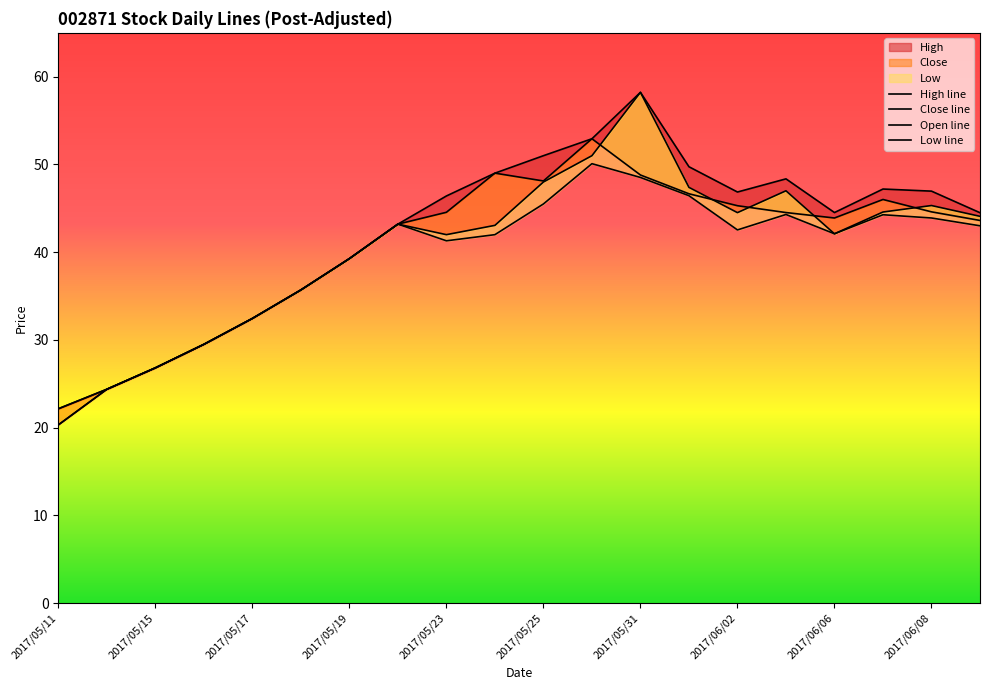

How many data points does each series have?

20